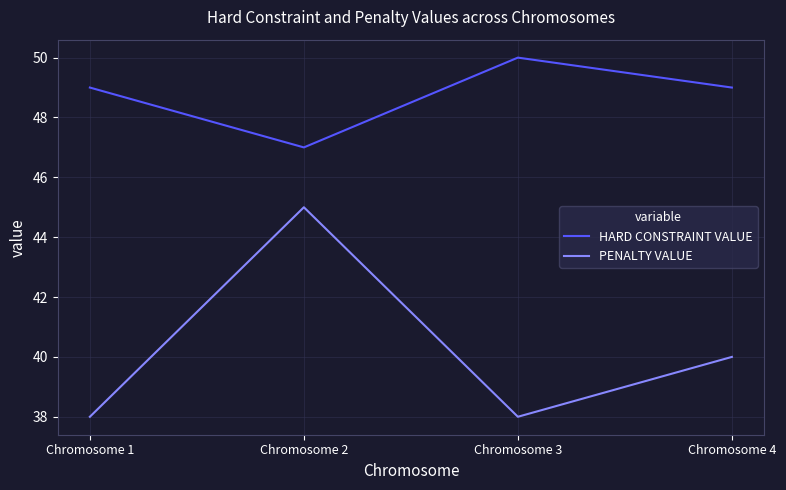

At Chromosome 3, list the series in order from largest to smallest.

HARD CONSTRAINT VALUE, PENALTY VALUE